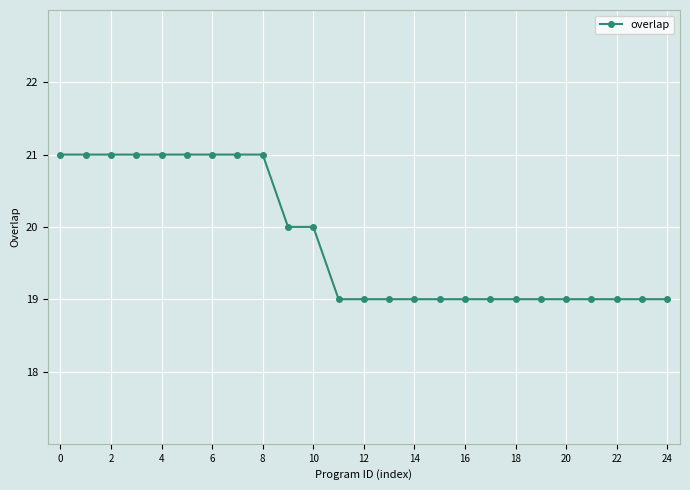

What is the smallest value displayed?

19